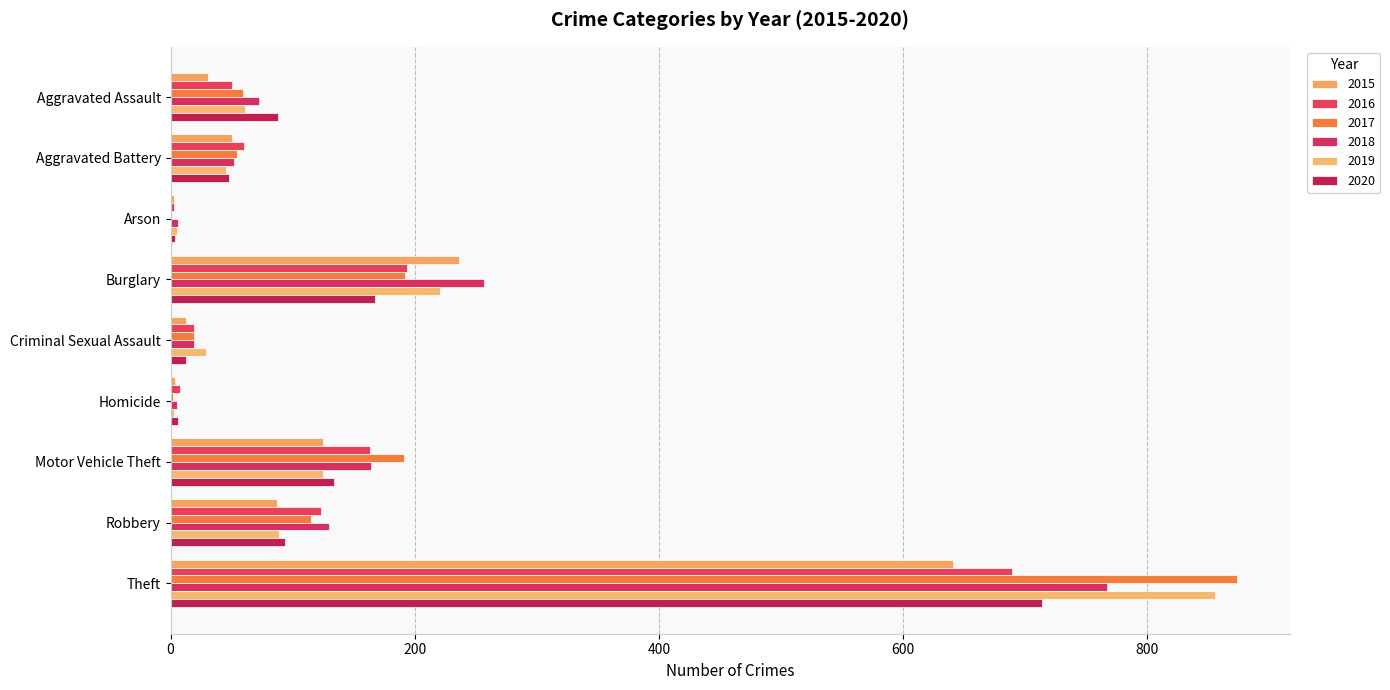

How many data points does each series have?

9